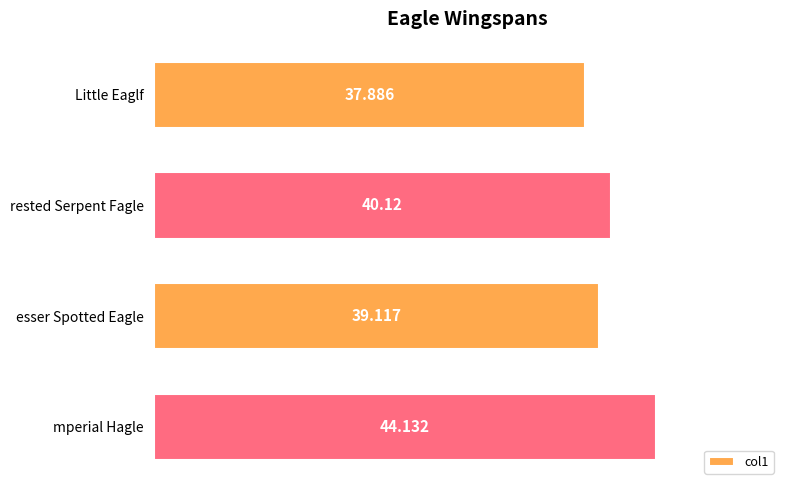

Between Little Eaglf and esser Spotted Eagle, which is larger?

esser Spotted Eagle